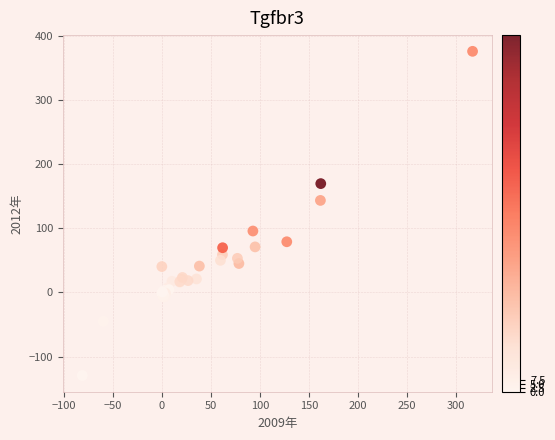

What Y value in the scatter plot is closest to 123?

143.5